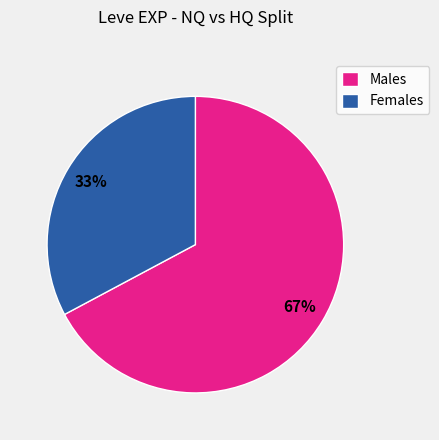

Is the sum of Females and Males greater than half?

Yes